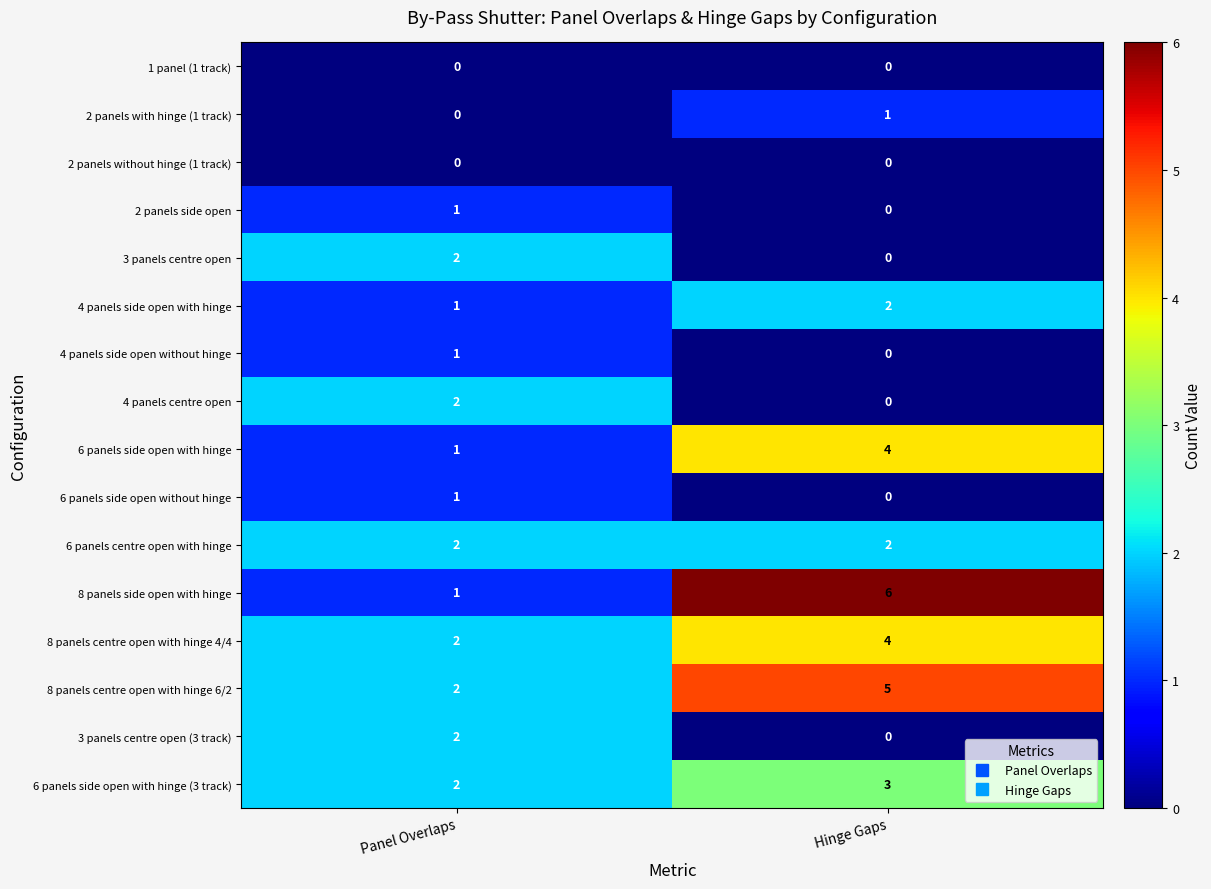

Which category has the lowest value in the 6 panels side open with hinge series?

Panel Overlaps